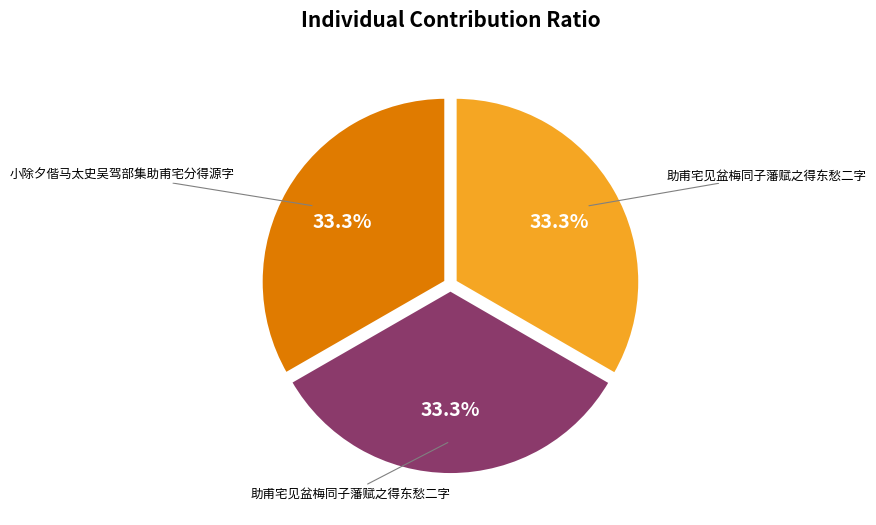

Does any single category account for the majority?

No